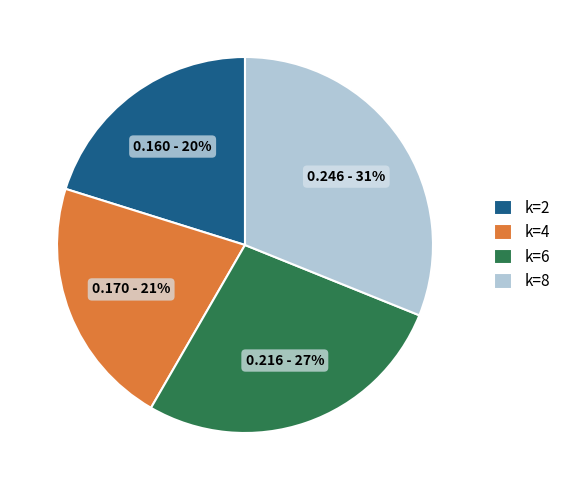

Count the number of slices in the pie.

4